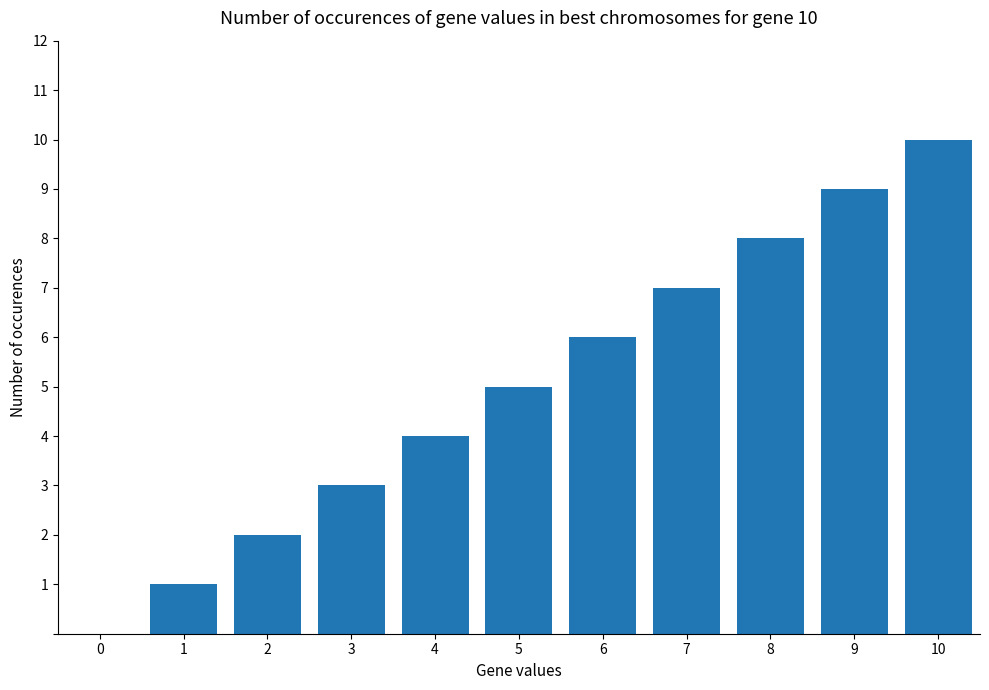

What is the sum of all values?

55